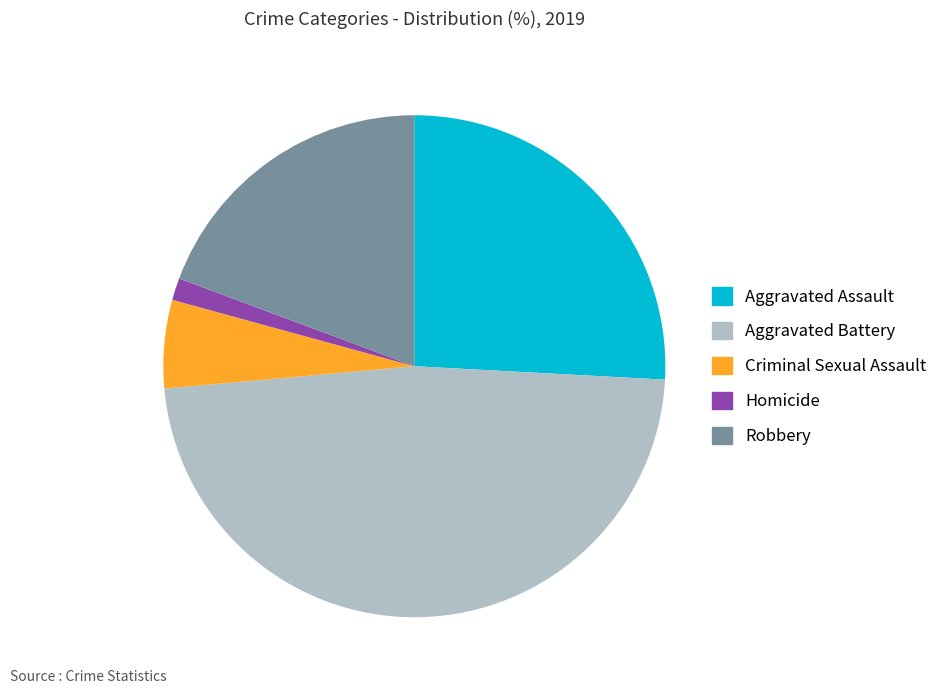

Which category has the smallest portion of the pie?

Homicide